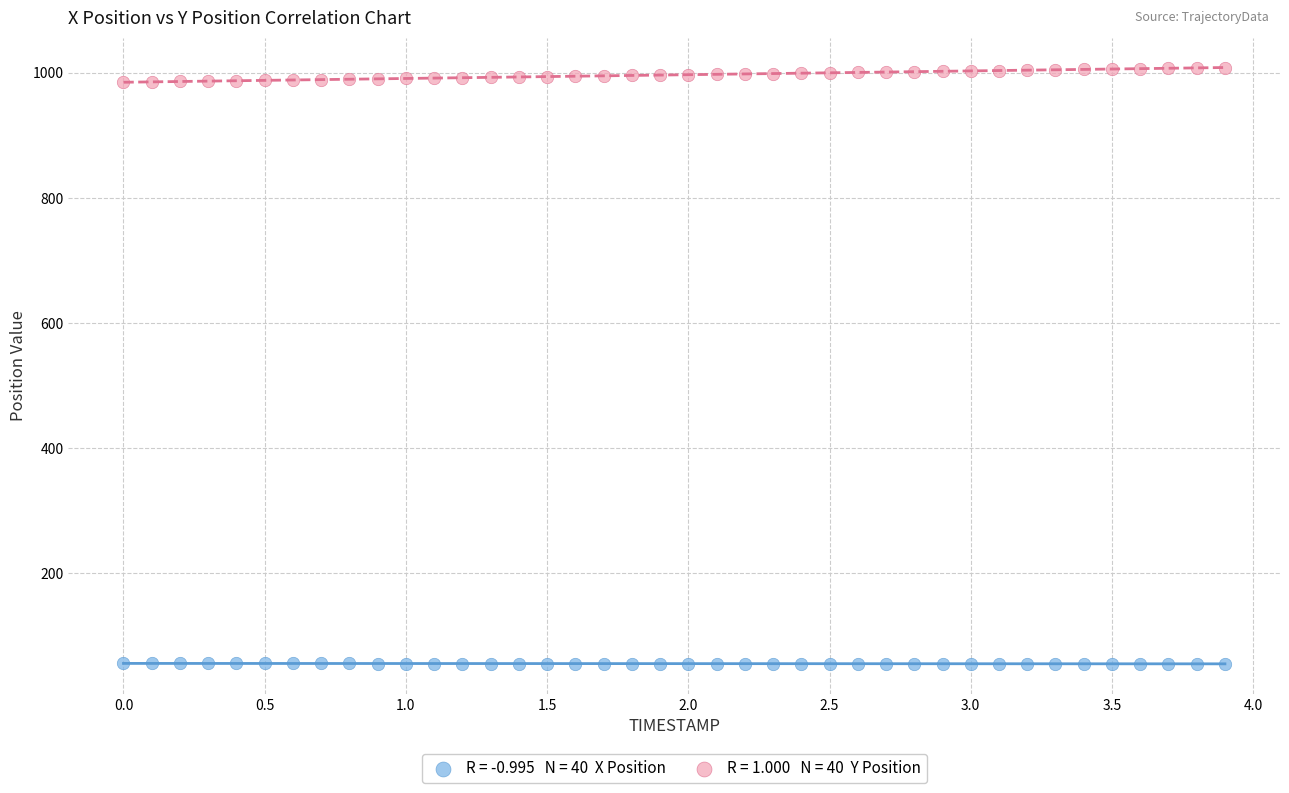

Across all data points, what is the range of Y values (max minus min)?

952.8